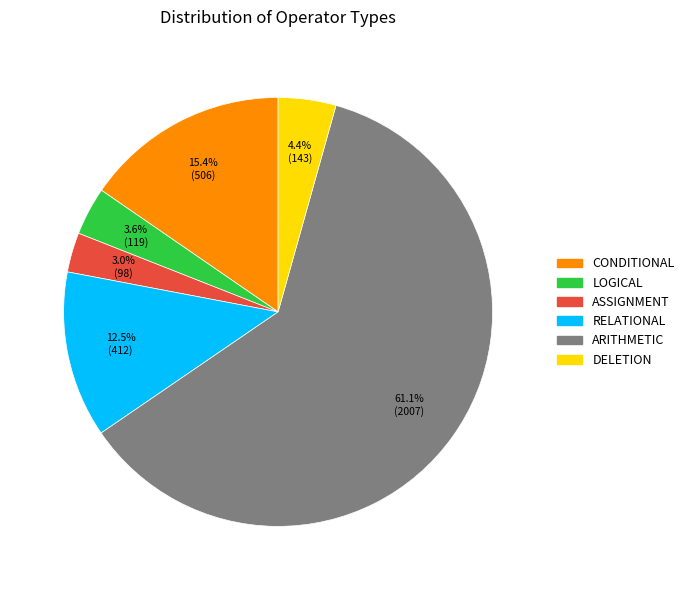

Approximately how many times larger is the value at CONDITIONAL compared to ARITHMETIC?

0.3